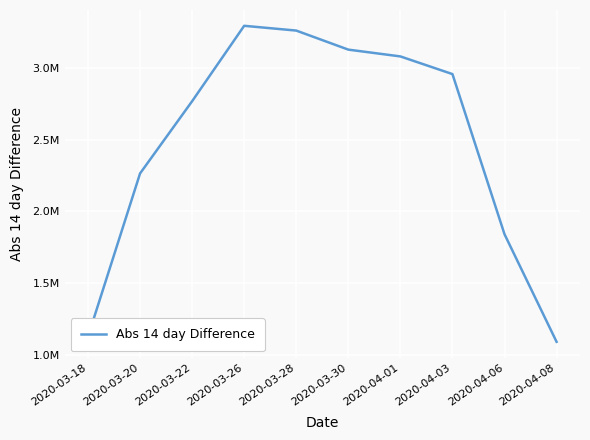

What is the smallest value displayed?

1092314.4